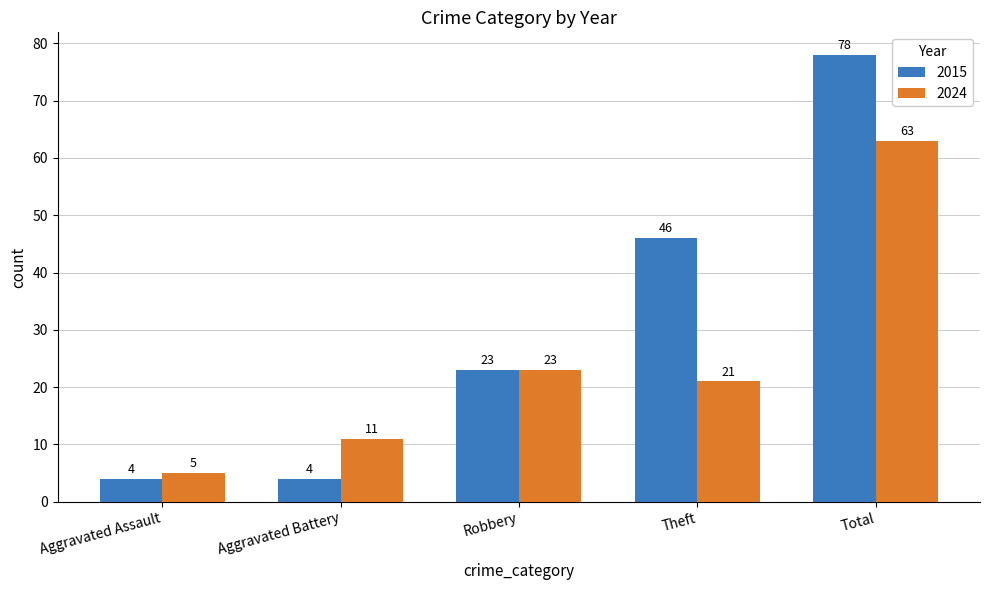

Rank the series by their maximum value, from highest to lowest.

2015, 2024